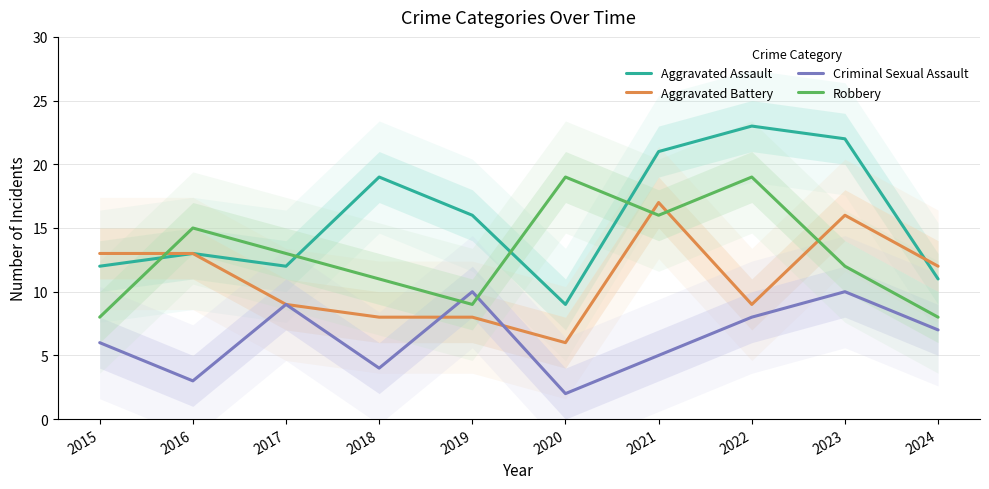

Reading left to right, transcribe all the data shown in this chart.

Aggravated Assault: 2015=12	2016=13	2017=12	2018=19	2019=16	2020=9	2021=21	2022=23	2023=22	2024=11
Aggravated Battery: 2015=13	2016=13	2017=9	2018=8	2019=8	2020=6	2021=17	2022=9	2023=16	2024=12
Criminal Sexual Assault: 2015=6	2016=3	2017=9	2018=4	2019=10	2020=2	2021=5	2022=8	2023=10	2024=7
Robbery: 2015=8	2016=15	2017=13	2018=11	2019=9	2020=19	2021=16	2022=19	2023=12	2024=8